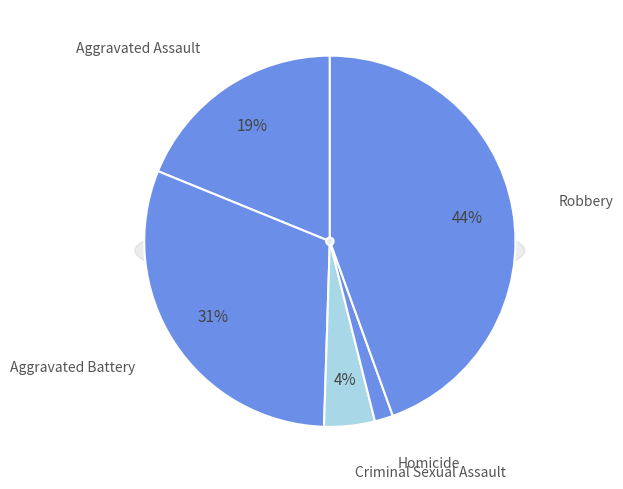

What percentage do Robbery and Aggravated Assault together represent?

63.3%